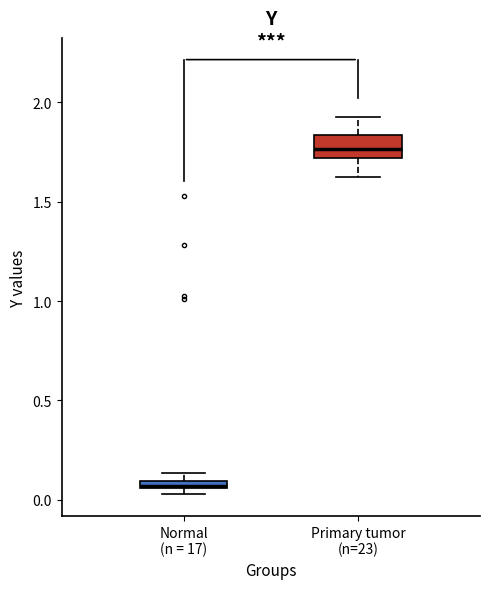

Which box's median line is the lowest?

Normal (n = 17)